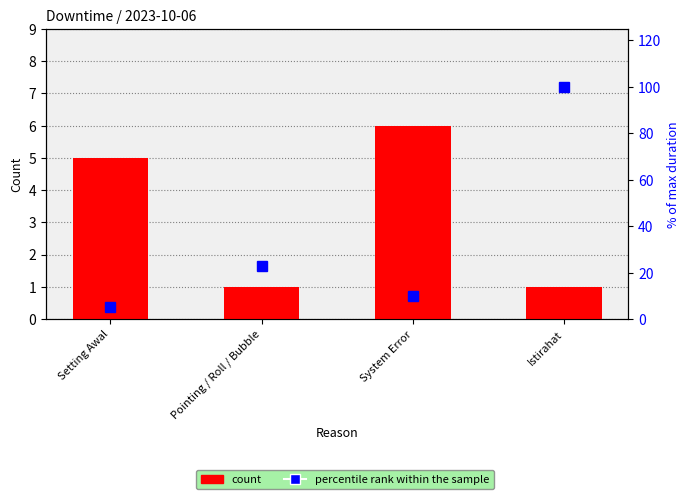

What is the difference between the maximum and minimum values in the percentile rank within the sample series?

95